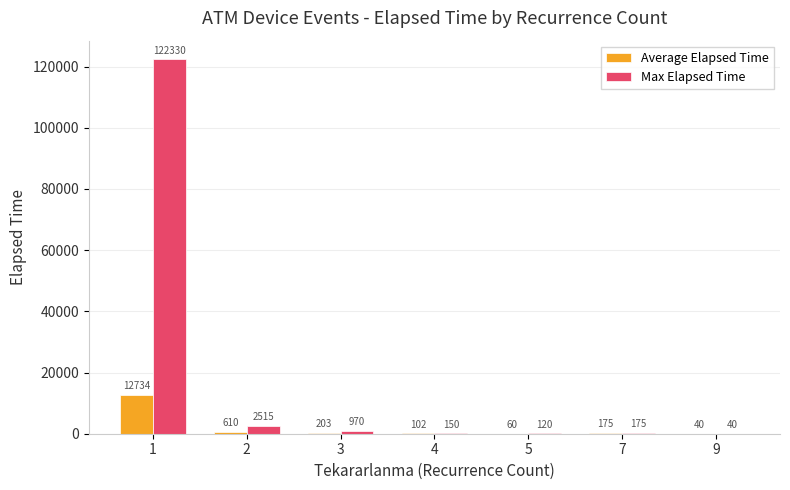

What value does the Average Elapsed Time series have at 2?

610.5